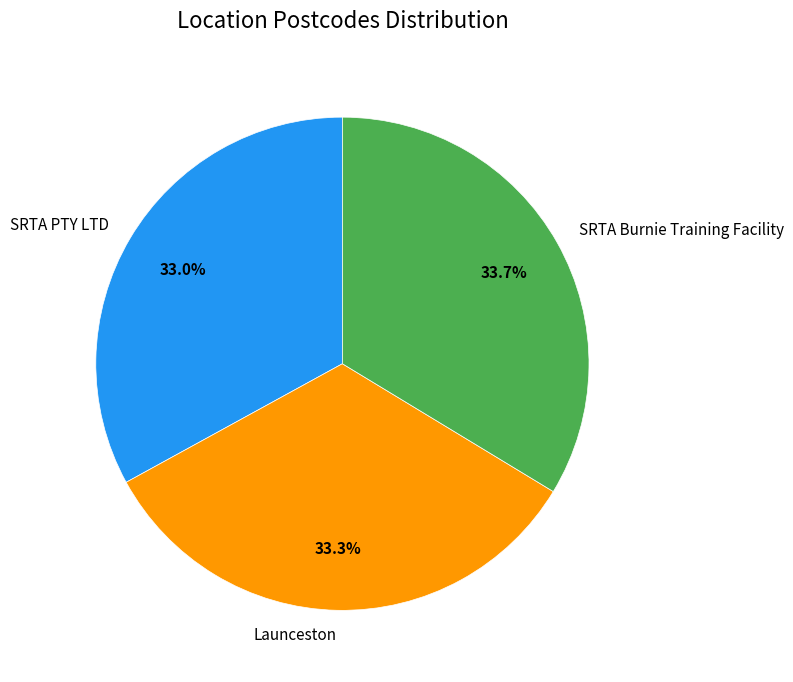

Do SRTA PTY LTD and SRTA Burnie Training Facility together represent more than half of the pie?

Yes